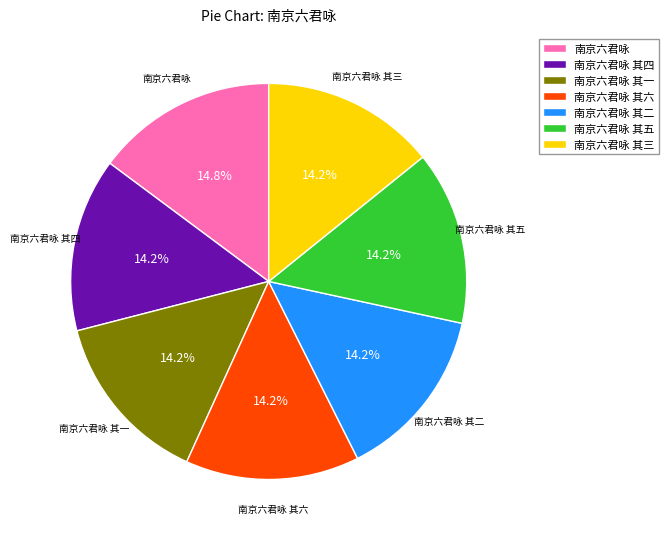

What portion of the pie excludes 南京六君咏 其五?

85.8%